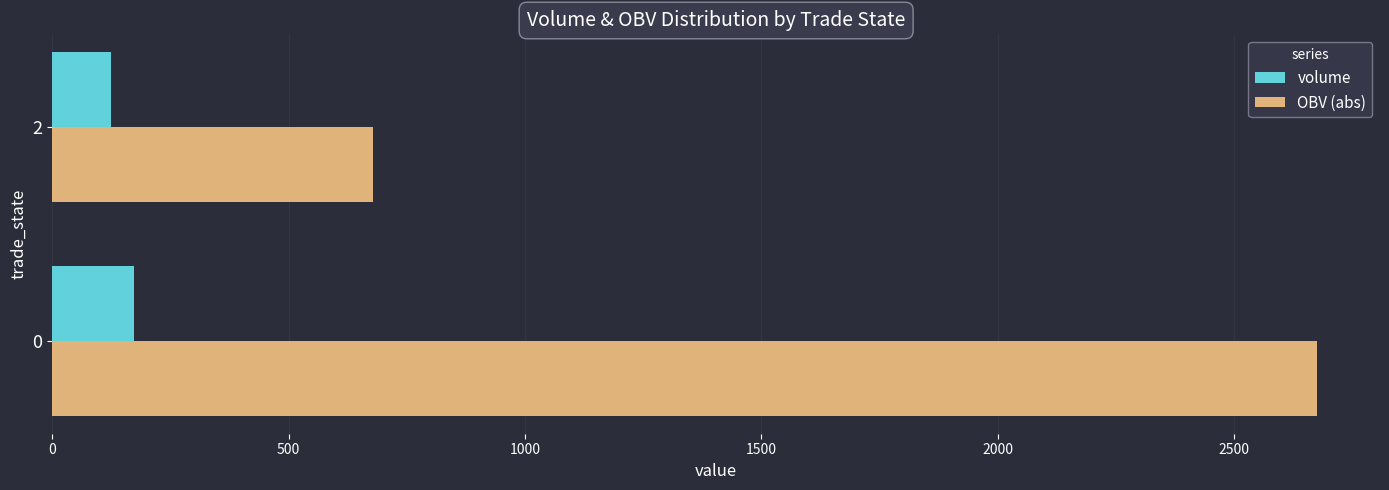

What is the total value across all series at 0?

2849.1